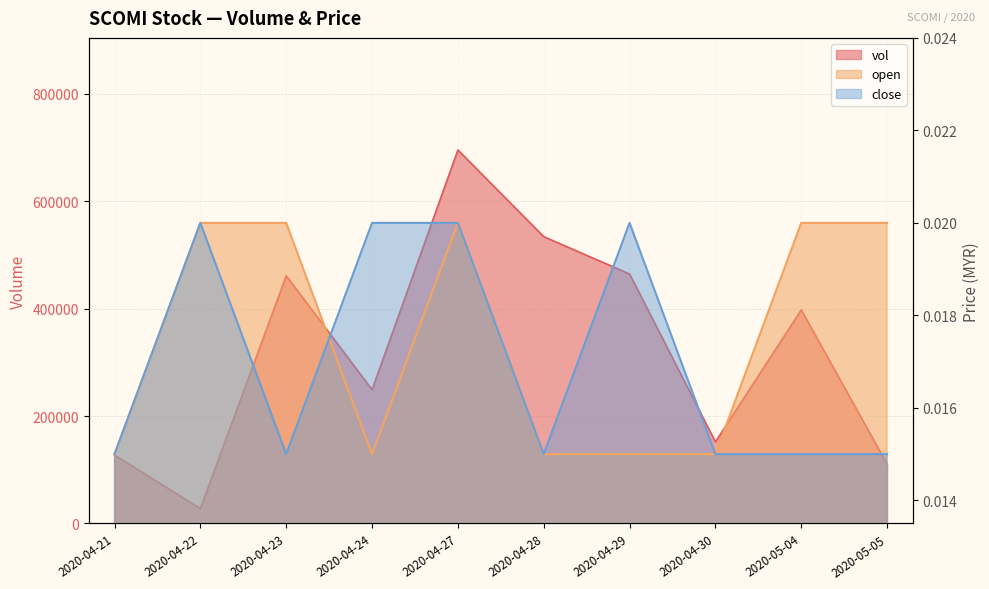

True or false: open and vol cross at least once.

False